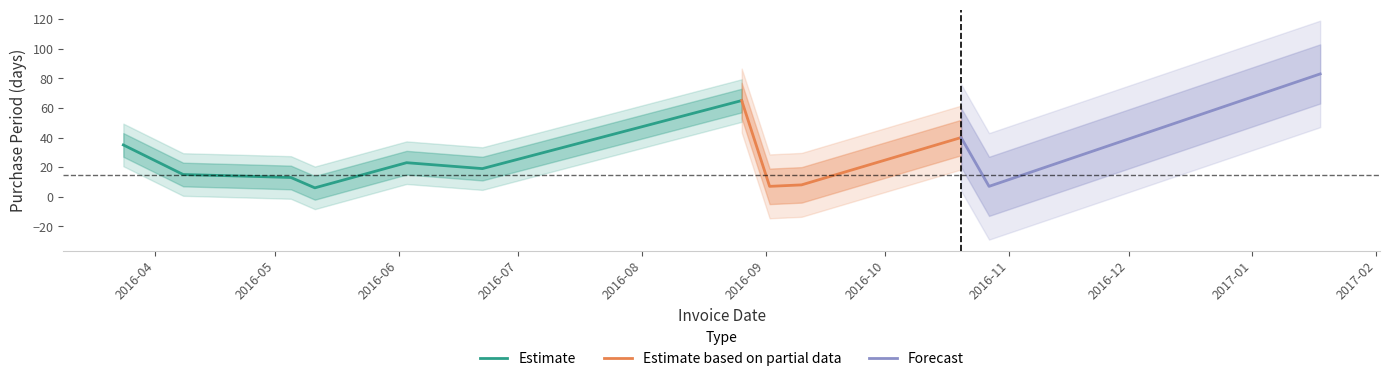

List the labels in order of value, largest first.

2017-01-18, 2016-08-26, 2016-10-20, 2016-03-24, 2016-06-03, 2016-06-22, 2016-04-08, 2016-04-22, 2016-05-05, 2016-09-10, 2016-09-02, 2016-10-27, 2016-05-11